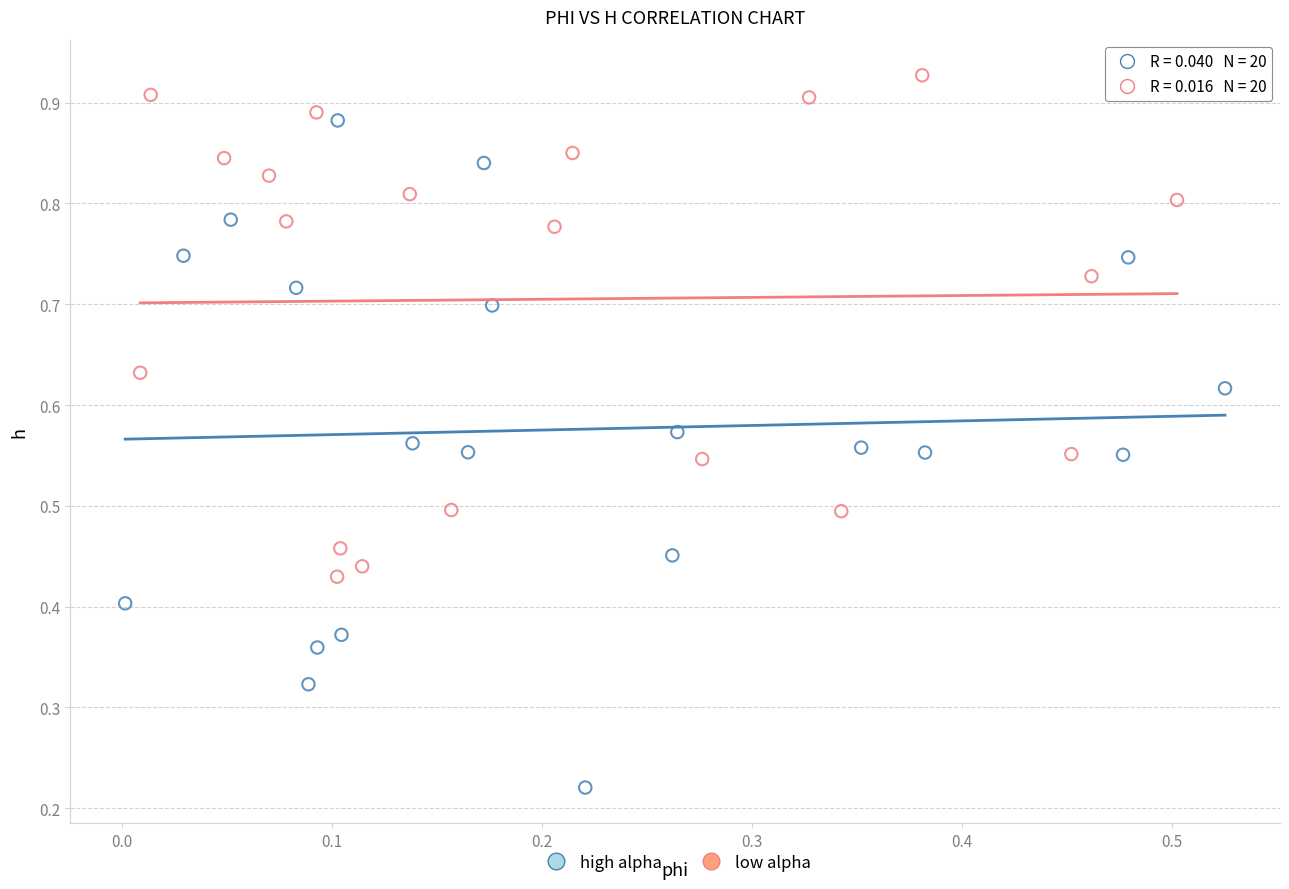

Which series has the widest spread of Y values?

high alpha